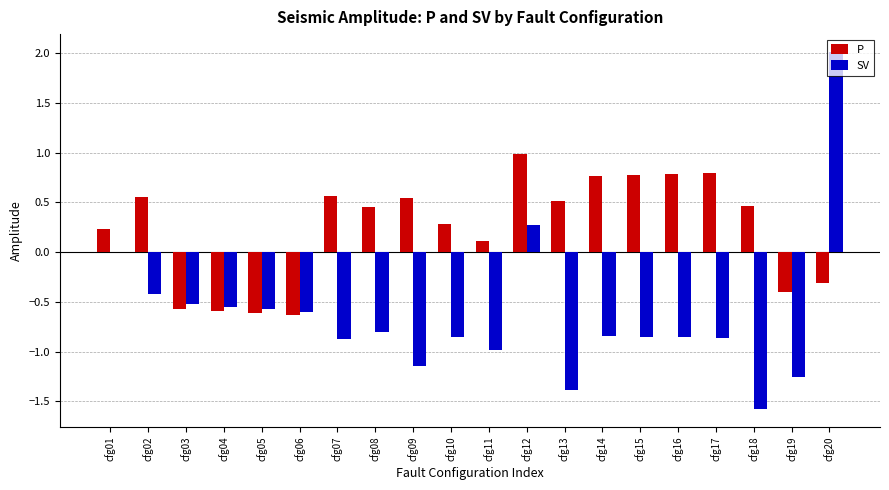

The value of SV at cfg12 is 0.3. True or false?

True